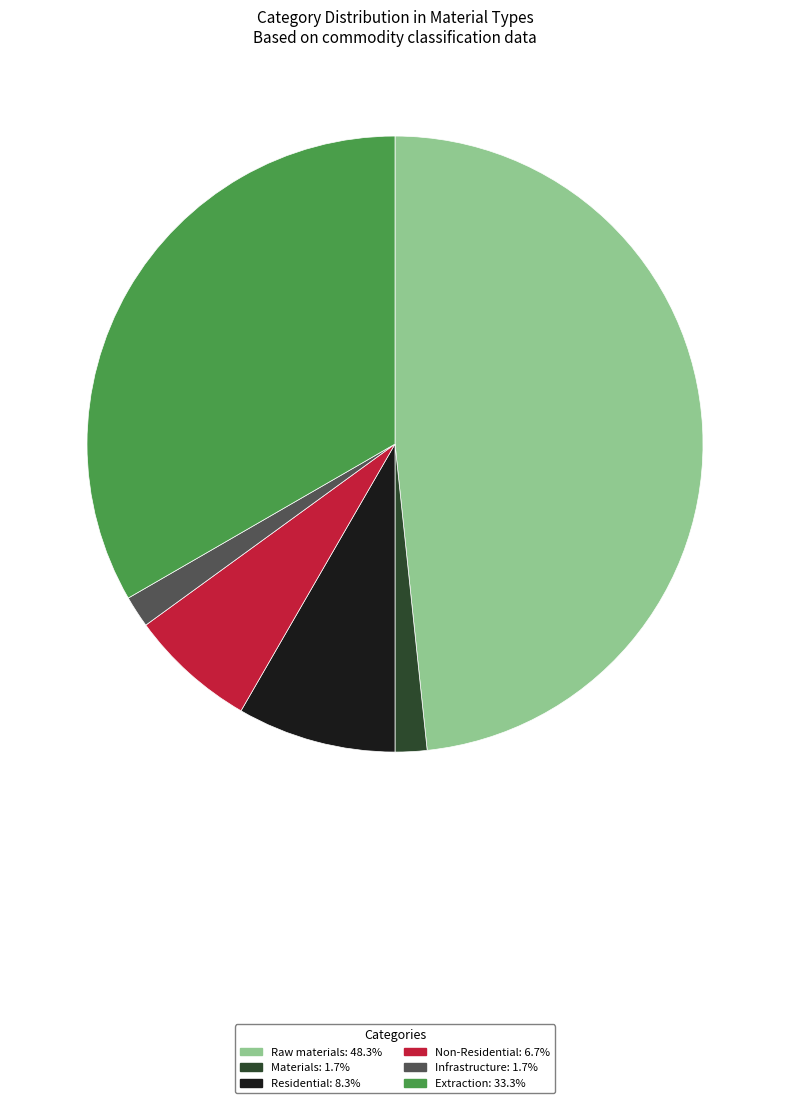

Combined, do Materials: 1.7% and Residential: 8.3% account for over 50%?

No